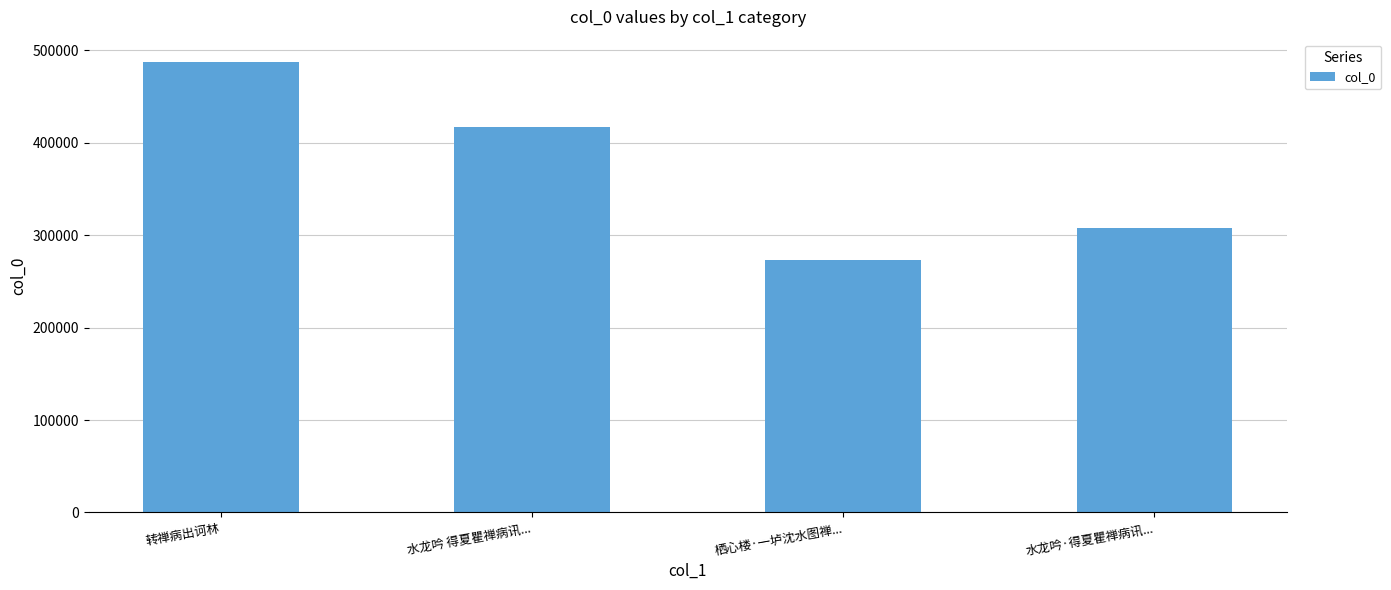

What is the change in value from 转禅病出诃林 to 栖心楼·一垆沈水图禅...?

-214142